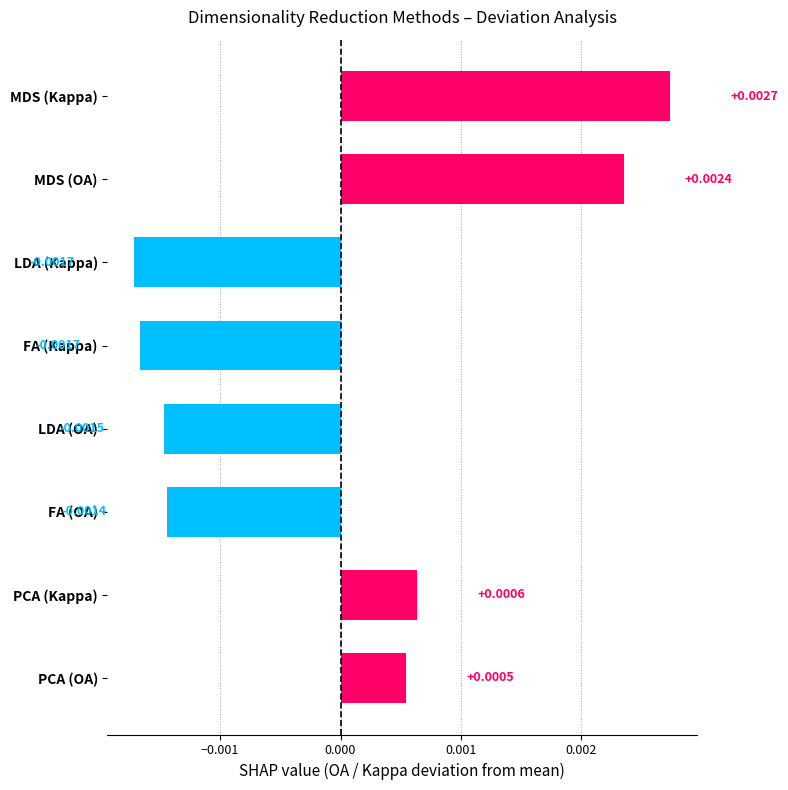

Does the chart contain any negative values?

Yes